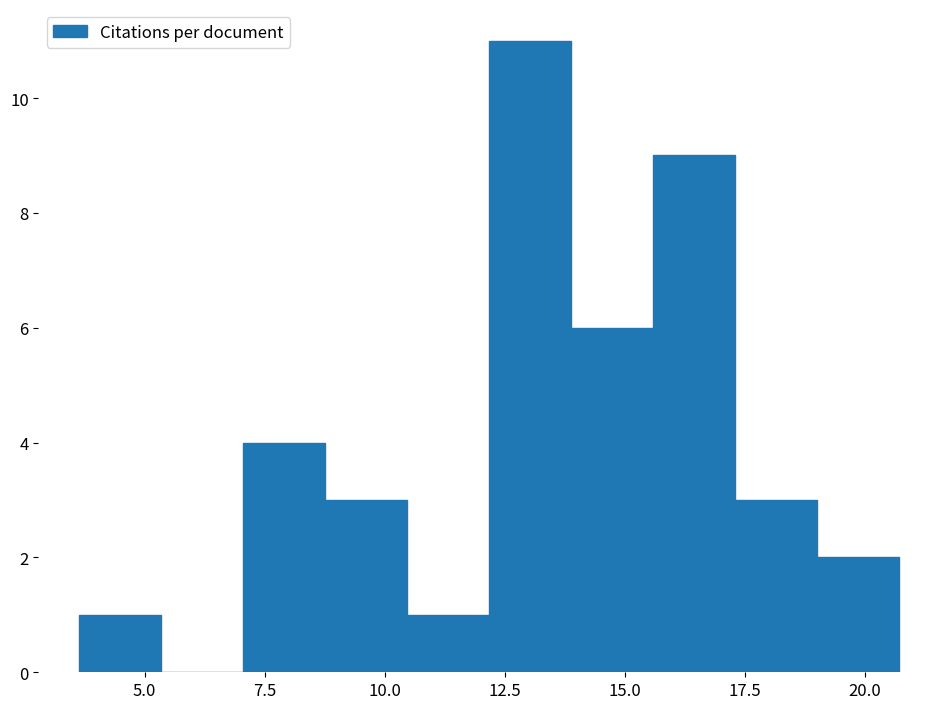

Around what value on the x-axis is the tallest bar? Give the approximate position of its centre, as read against the axis.

13.0